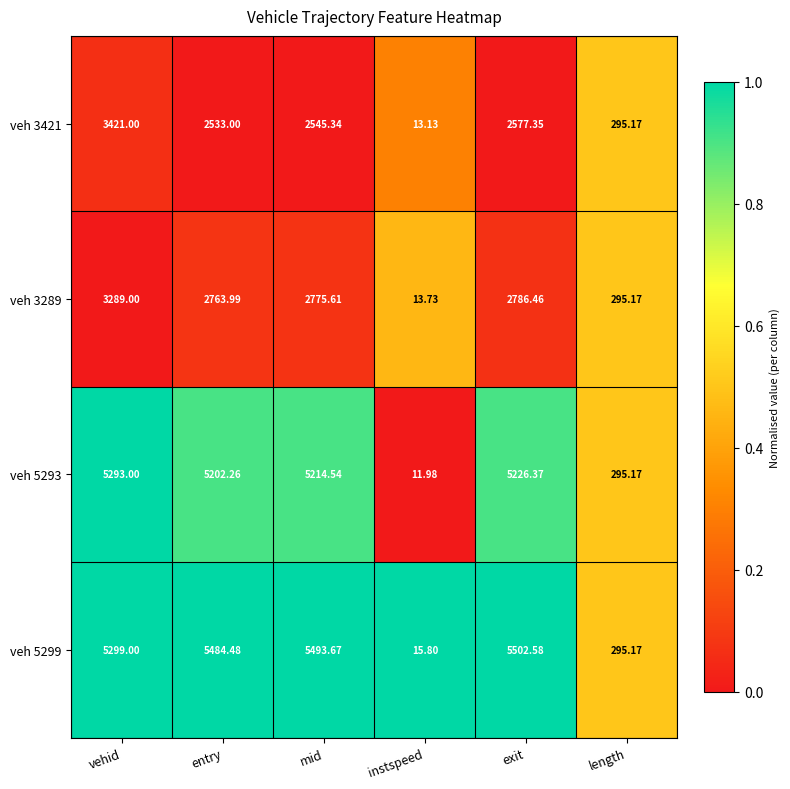

What is the total value across all series at length?

1180.7